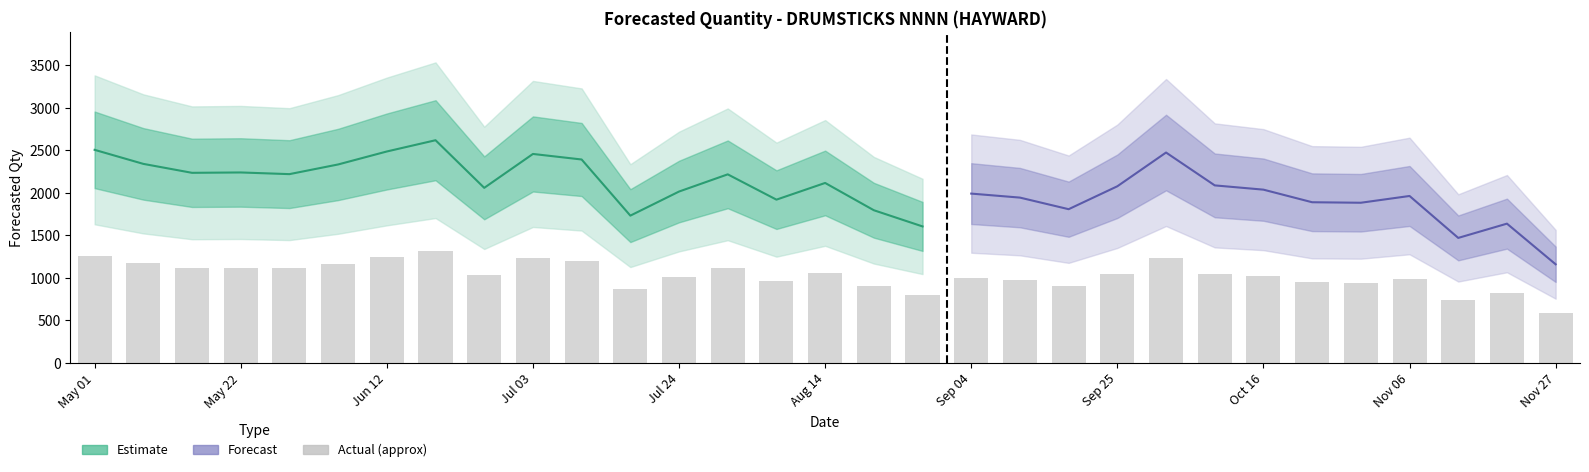

What is the smallest value displayed?

578.5